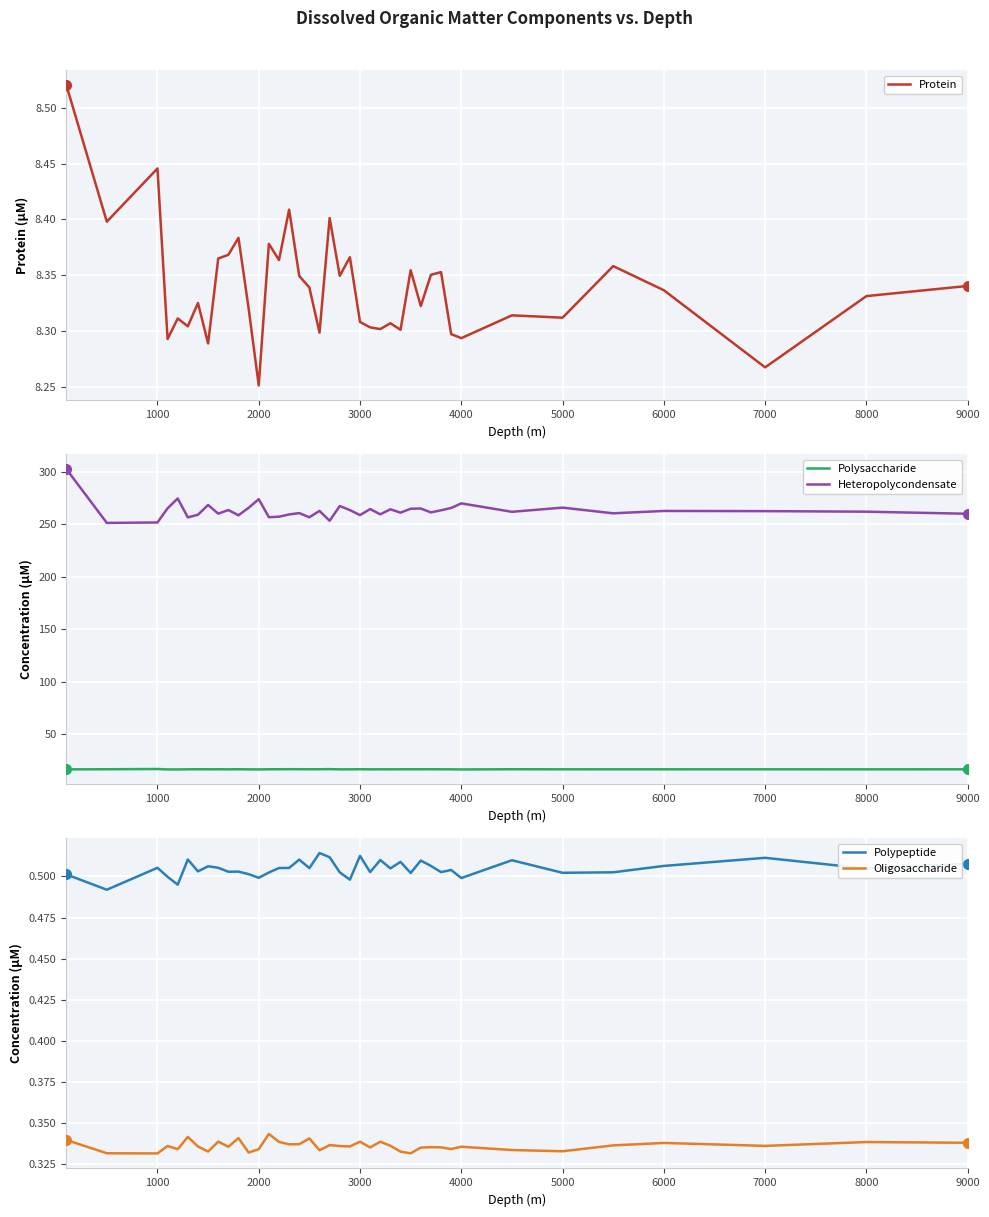

Reading left to right, list all the values displayed in this chart.

Protein: 8.5	8.4	8.4	8.3	8.3	8.3	8.3	8.3	8.4	8.4	8.4	8.3	8.3	8.4	8.4	8.4	8.3	8.3	8.3	8.4	8.3	8.4	8.3	8.3	8.3	8.3	8.3	8.4	8.3	8.4	8.4	8.3	8.3	8.3	8.3	8.4	8.3	8.3	8.3	8.3
Polysaccharide: 16.2	16.3	16.6	16.2	16.2	16.3	16.3	16.3	16.3	16.2	16.3	16.2	16.2	16.3	16.3	16.4	16.4	16.3	16.3	16.4	16.2	16.3	16.4	16.2	16.3	16.3	16.3	16.3	16.3	16.4	16.3	16.3	16.2	16.3	16.3	16.3	16.3	16.3	16.3	16.3
Heteropolycondensate: 302.8	251.4	251.9	265.4	274.7	256.7	259.2	268.5	260.2	263.7	258.7	265.8	274.1	256.9	257.4	259.5	260.8	256.8	262.9	253.5	267.6	263.6	258.9	264.6	259.6	264.4	261.2	264.9	265.2	261.4	263.5	265.7	270.1	262.0	266.0	260.6	262.8	262.7	262.1	260.2
Polypeptide: 0.5	0.5	0.5	0.5	0.5	0.5	0.5	0.5	0.5	0.5	0.5	0.5	0.5	0.5	0.5	0.5	0.5	0.5	0.5	0.5	0.5	0.5	0.5	0.5	0.5	0.5	0.5	0.5	0.5	0.5	0.5	0.5	0.5	0.5	0.5	0.5	0.5	0.5	0.5	0.5
Oligosaccharide: 0.3	0.3	0.3	0.3	0.3	0.3	0.3	0.3	0.3	0.3	0.3	0.3	0.3	0.3	0.3	0.3	0.3	0.3	0.3	0.3	0.3	0.3	0.3	0.3	0.3	0.3	0.3	0.3	0.3	0.3	0.3	0.3	0.3	0.3	0.3	0.3	0.3	0.3	0.3	0.3